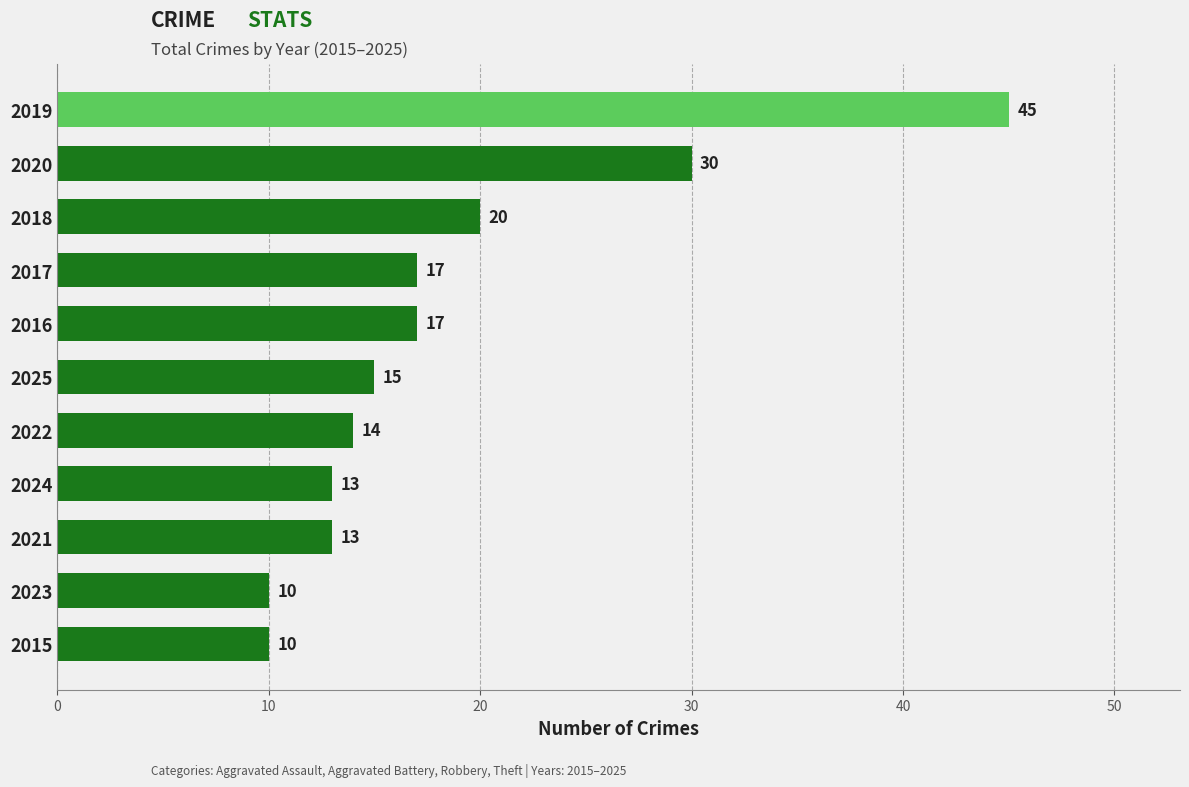

Reading top to bottom, extract all data points from this chart.

2019=45	2020=30	2018=20	2017=17	2016=17	2025=15	2022=14	2024=13	2021=13	2023=10	2015=10